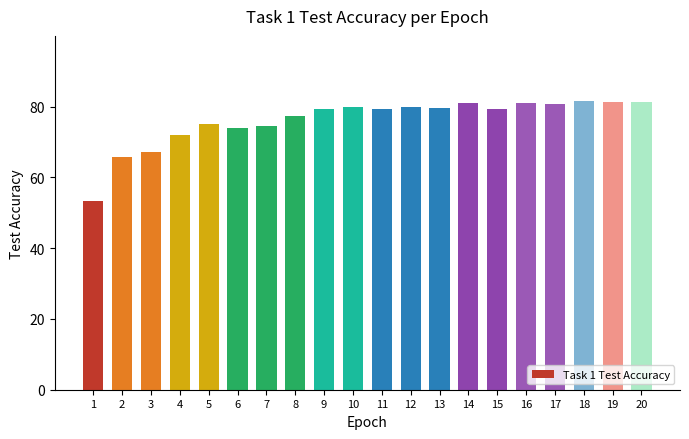

Which category has the lowest value across all series?

1